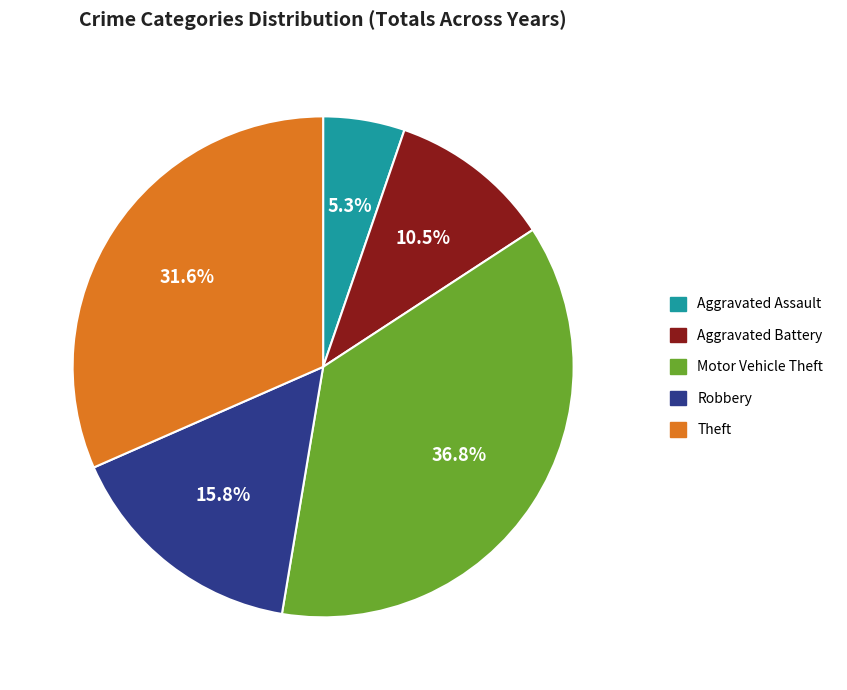

How many slices are in this pie chart?

5